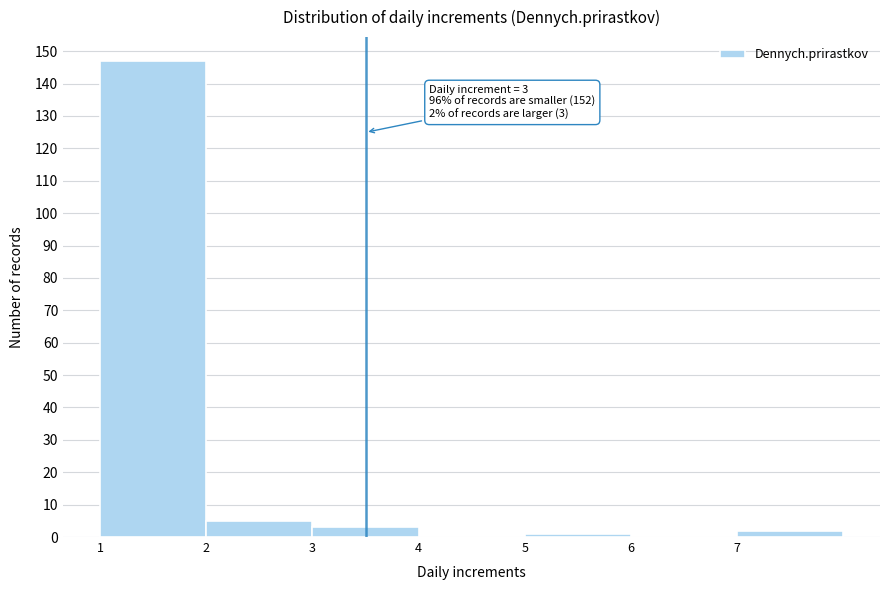

Over which range of the x-axis is the bar tallest?

1 to 2